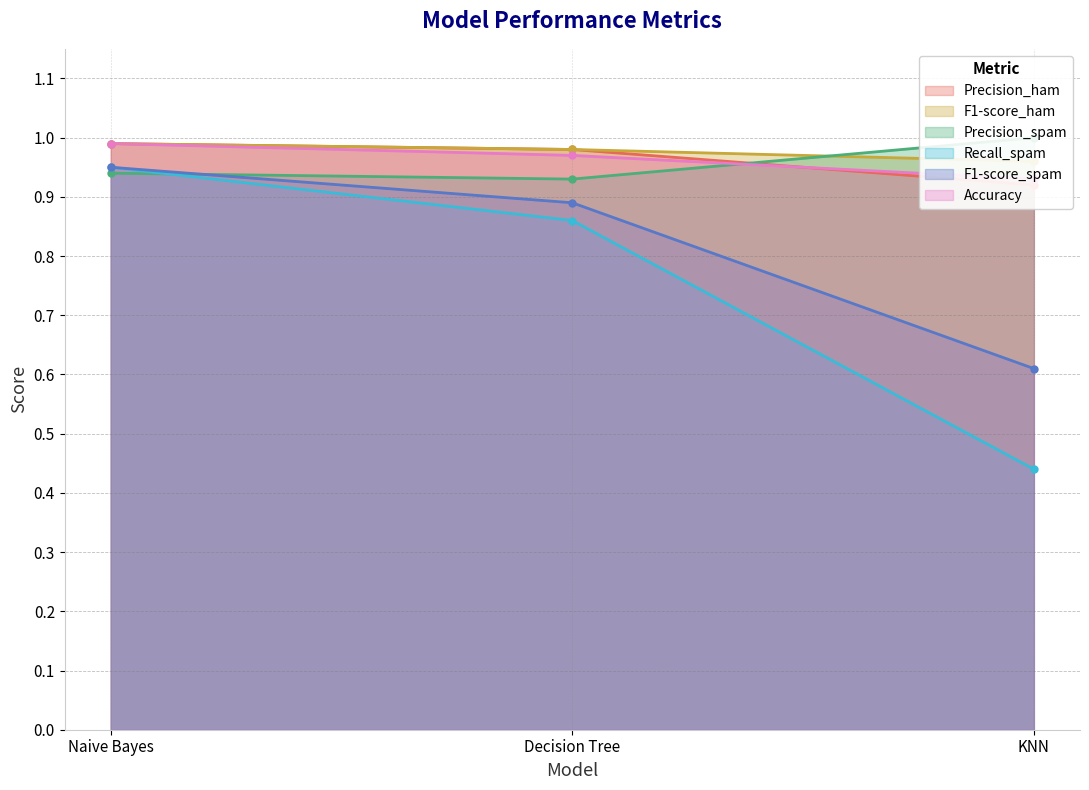

Is the value of Precision_ham at KNN greater than the value of Accuracy at Decision Tree?

No